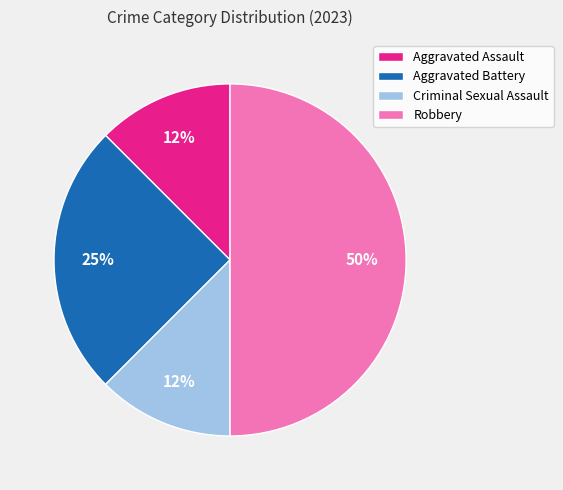

To the nearest percent, what is the average slice percentage?

25%